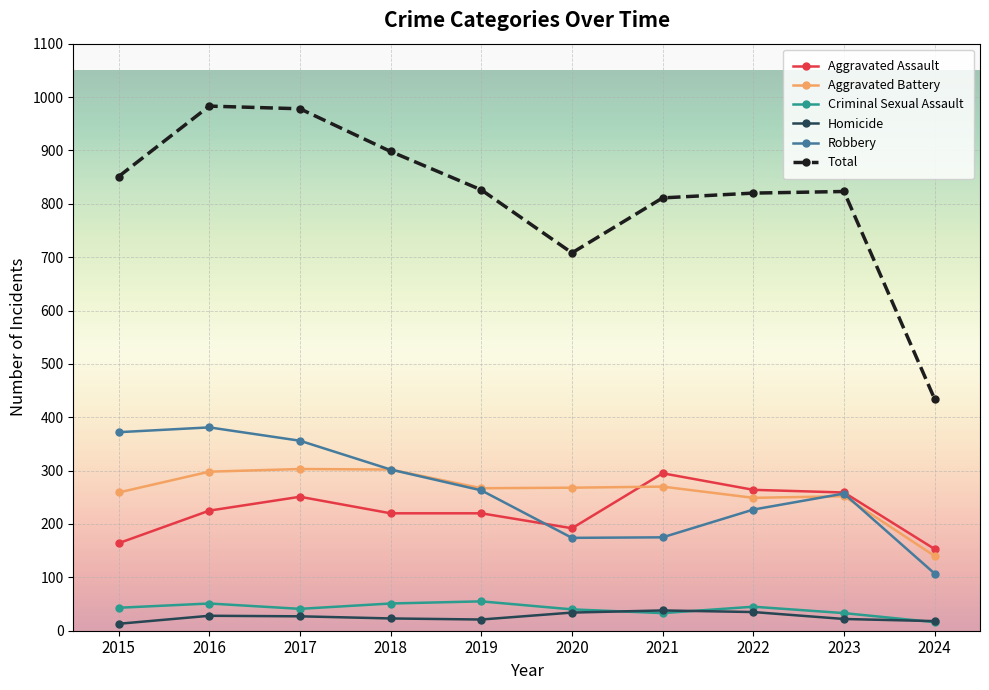

The Total series shows 978 at 2017. True or false?

True